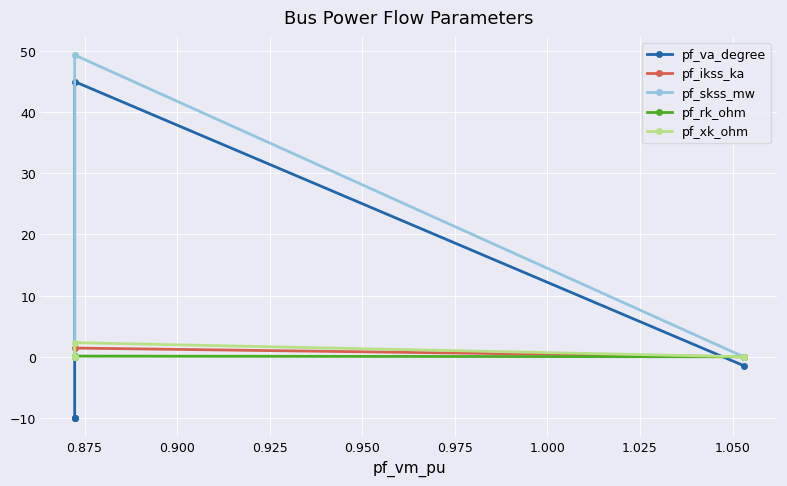

At which category does pf_ikss_ka reach its first local peak?

0.875